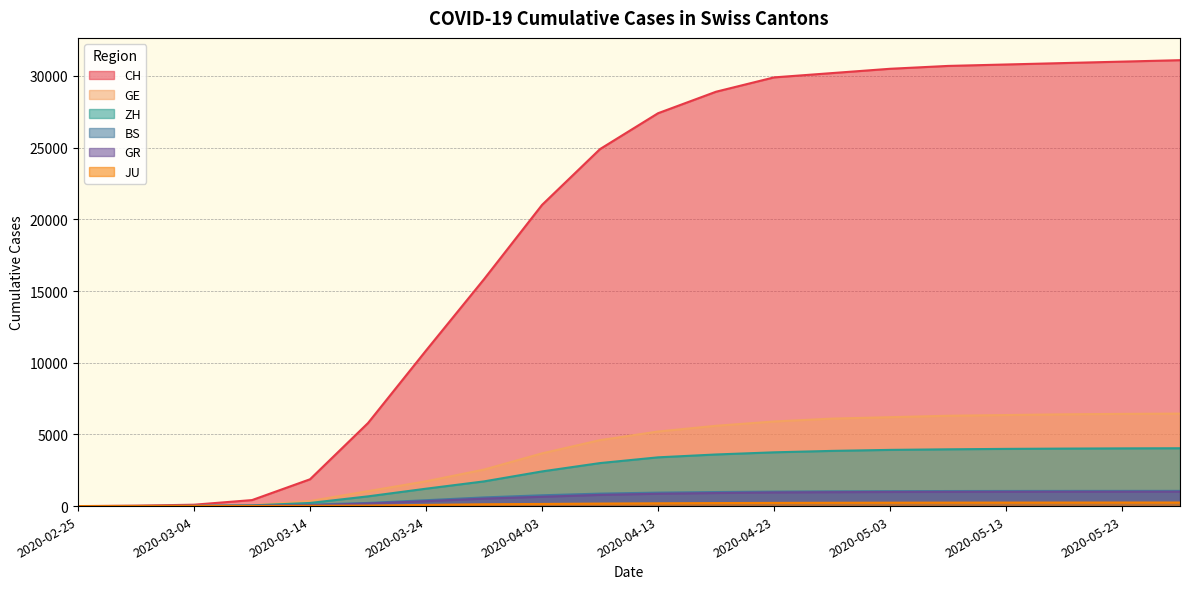

How many data points in ZH are above 3400?

9